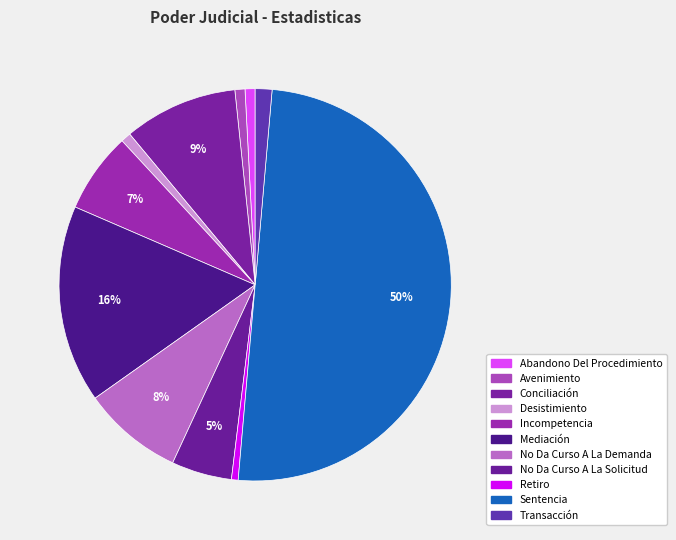

What is the ratio of the value at Transacción to the value at Desistimiento?

1.7